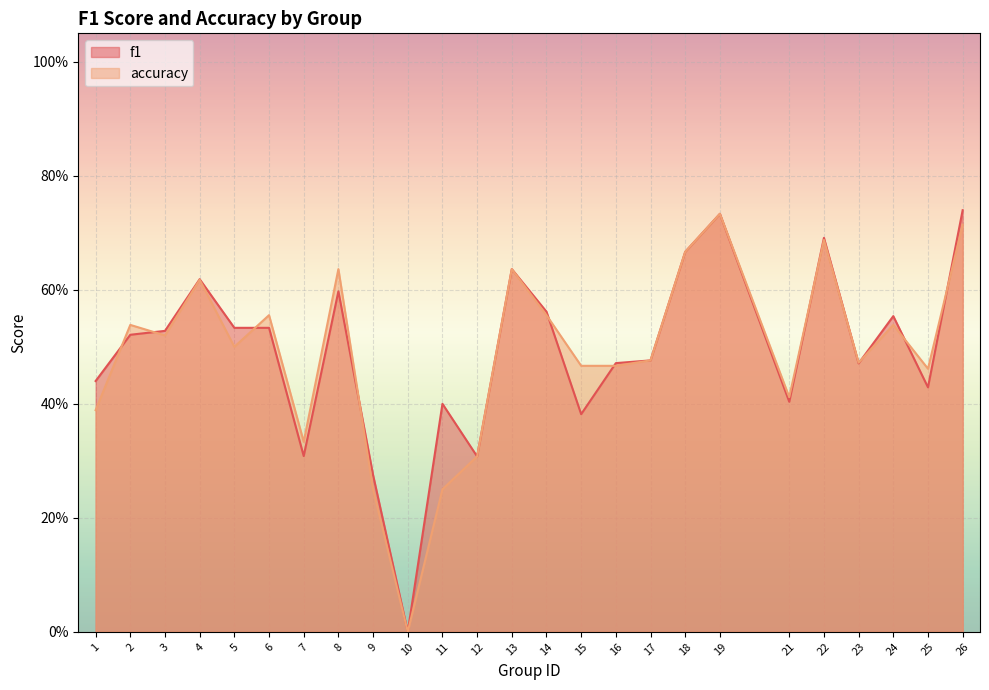

True or false: accuracy and f1 intersect in this chart.

True